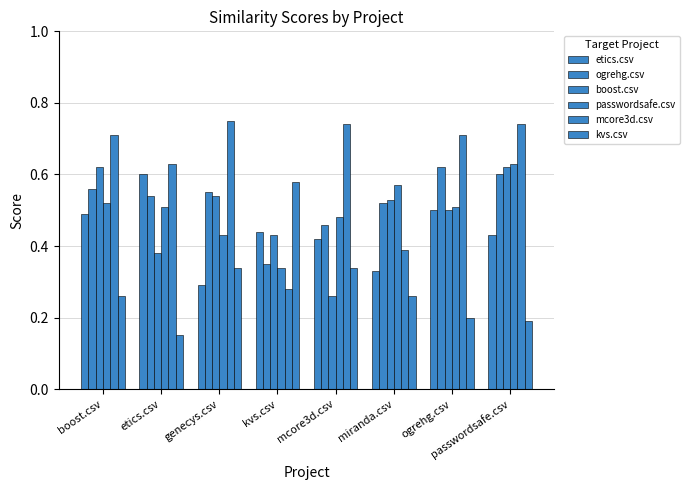

How many categories are shown in the chart?

8